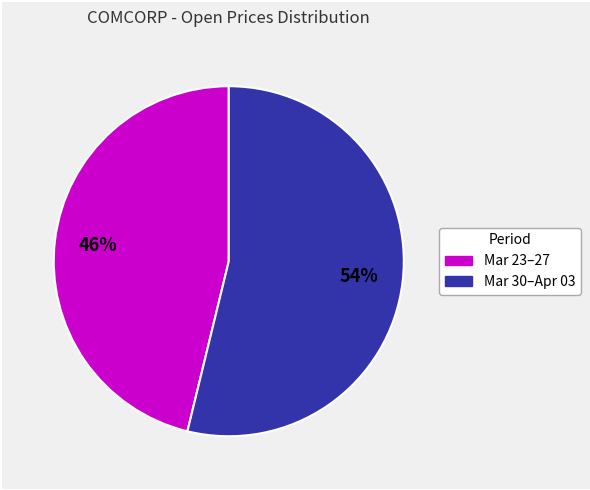

How many slices are in this pie chart?

2